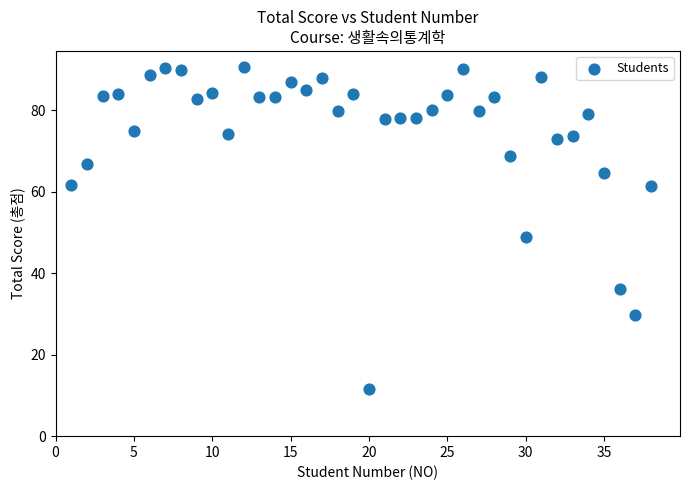

What Y value in the scatter plot is closest to 51?

48.9